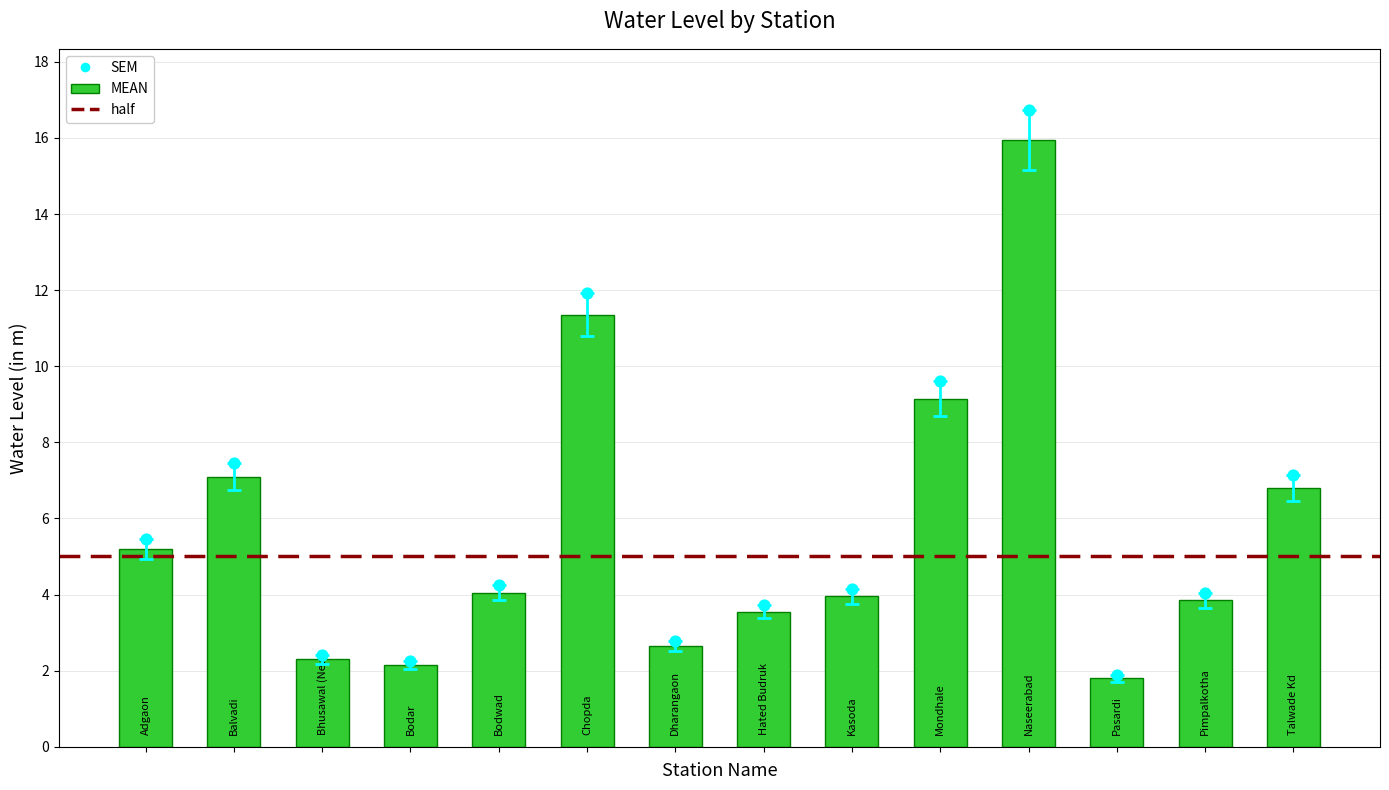

Which has a higher value, Hated Budruk or Bodar?

Hated Budruk